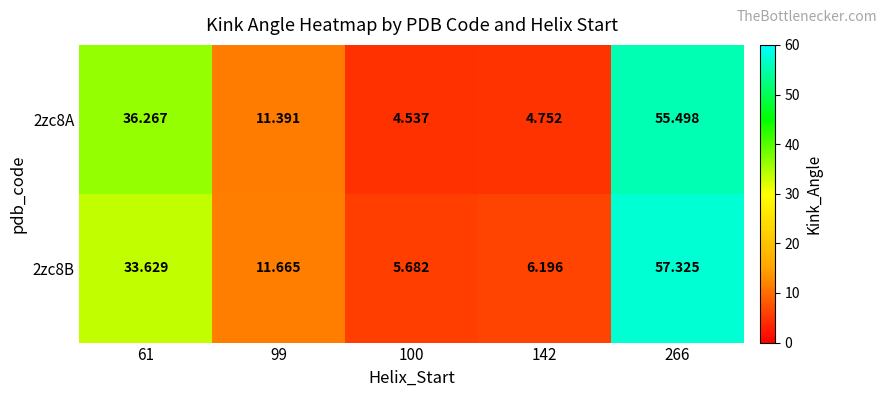

Rank the series by their average value, from highest to lowest.

2zc8B, 2zc8A